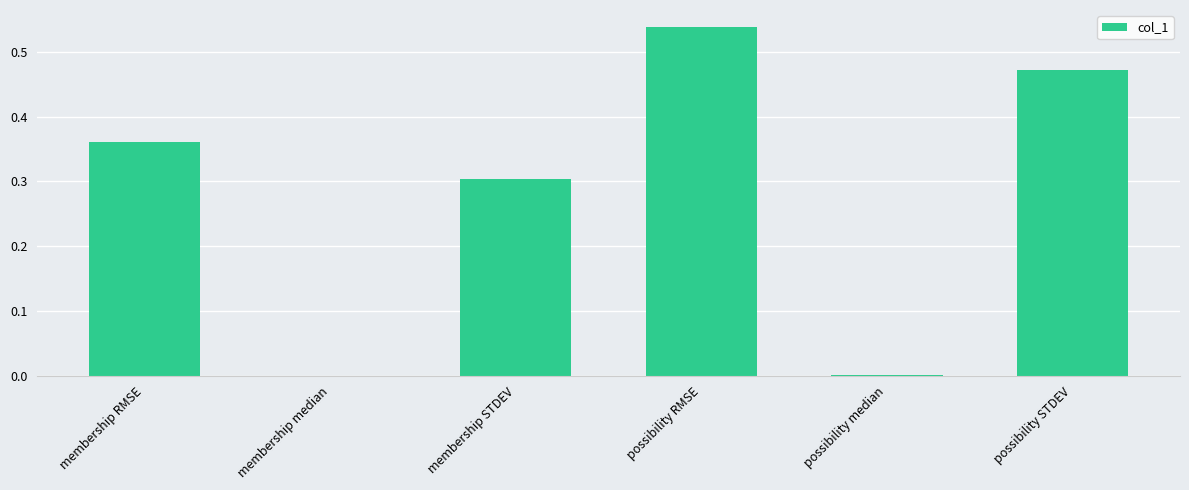

What is the average value?

0.3